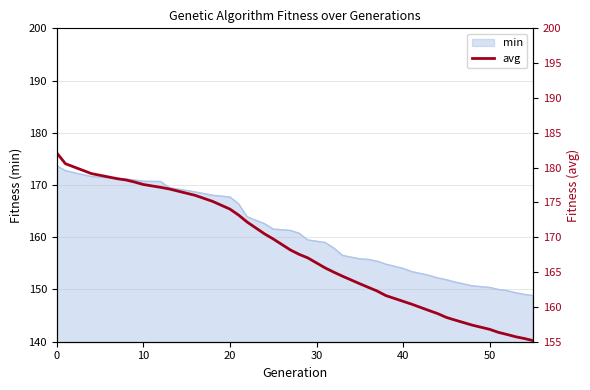

Is it true that min equals 170.7 at 10?

True